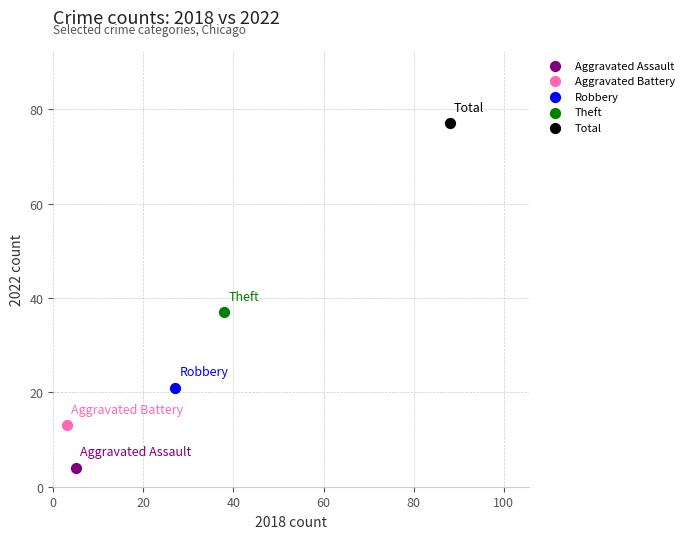

Which series reaches the minimum Y coordinate?

Aggravated Assault